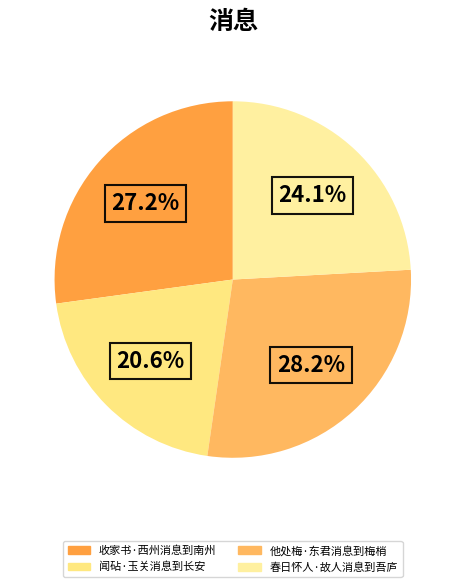

To the nearest percent, what percentage of the pie is 他处梅·东君消息到梅梢?

28%